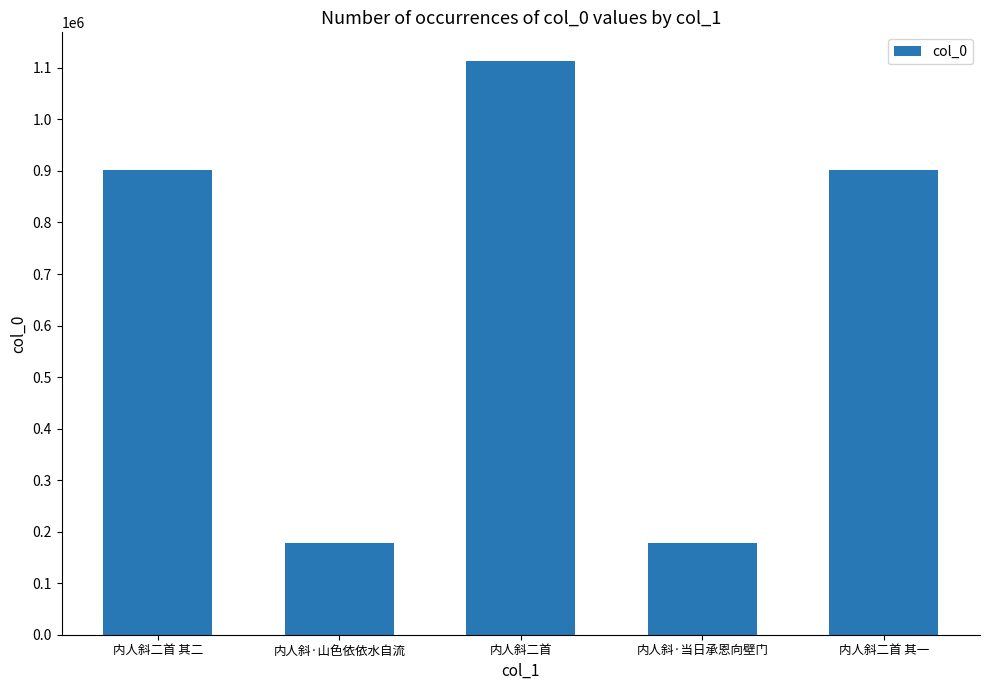

What is the value of the 5th bar from the left?

901640